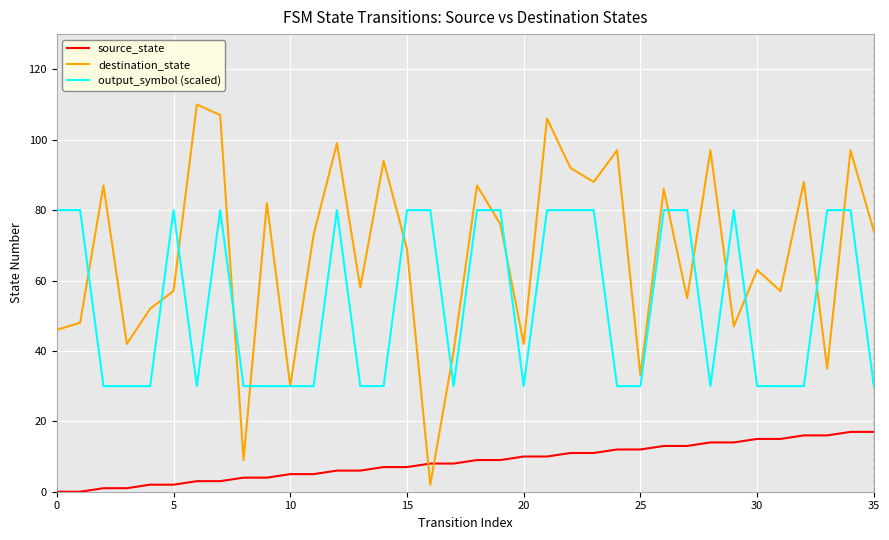

List the series in order of their overall mean, highest first.

destination_state, output_symbol (scaled), source_state